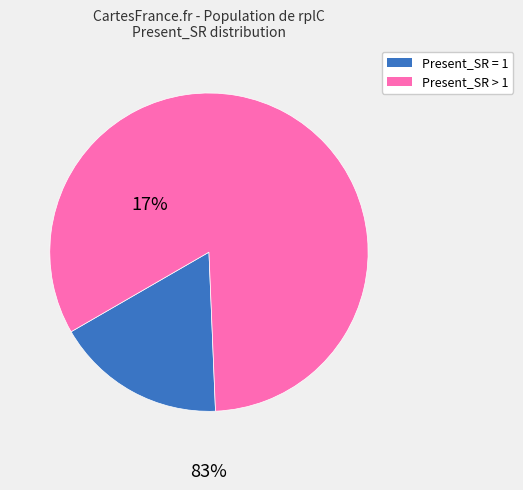

Count the number of slices in the pie.

2